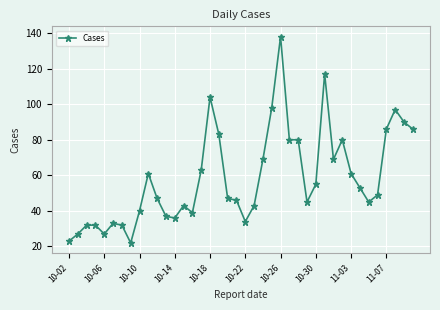

What is the maximum value shown in the chart?

138